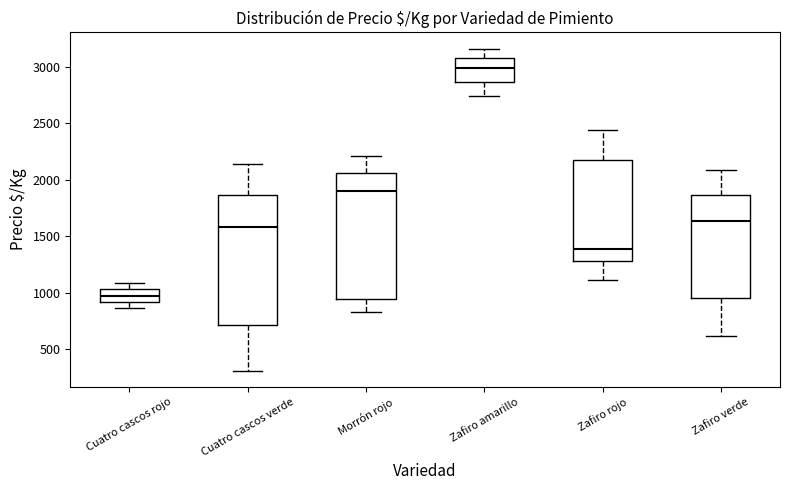

Which box has the highest median line?

Zafiro amarillo